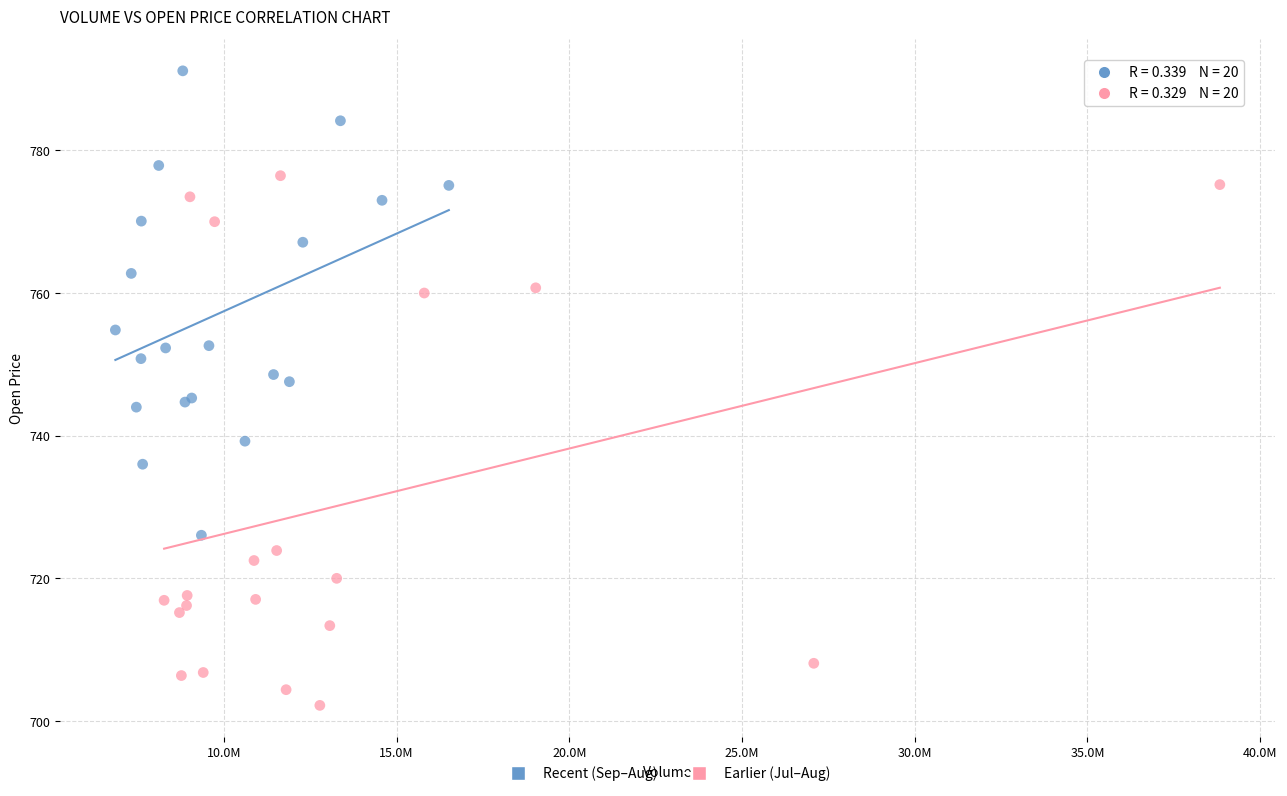

Which series reaches the minimum Y coordinate?

Earlier (Jul–Aug)